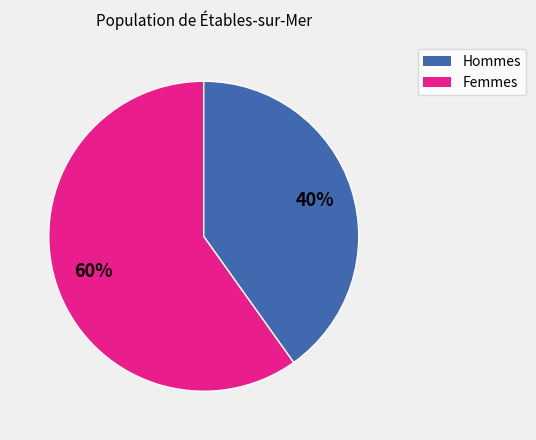

To the nearest percent, what is the average slice percentage?

50%